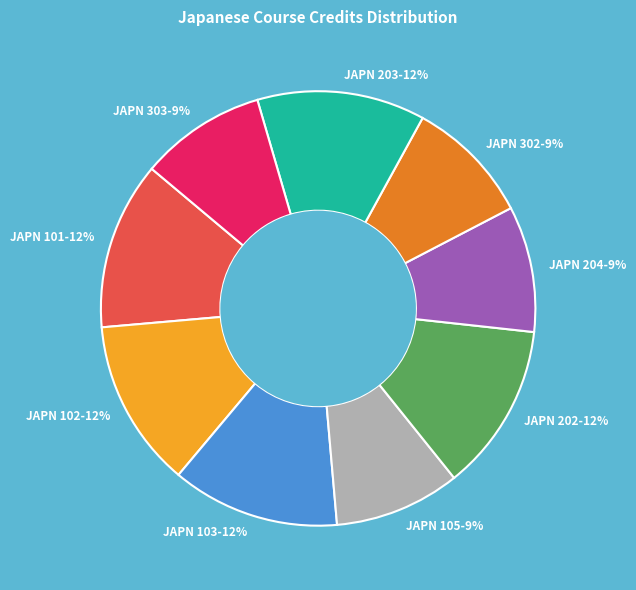

To the nearest percent, what portion does JAPN 204-9% represent?

9%